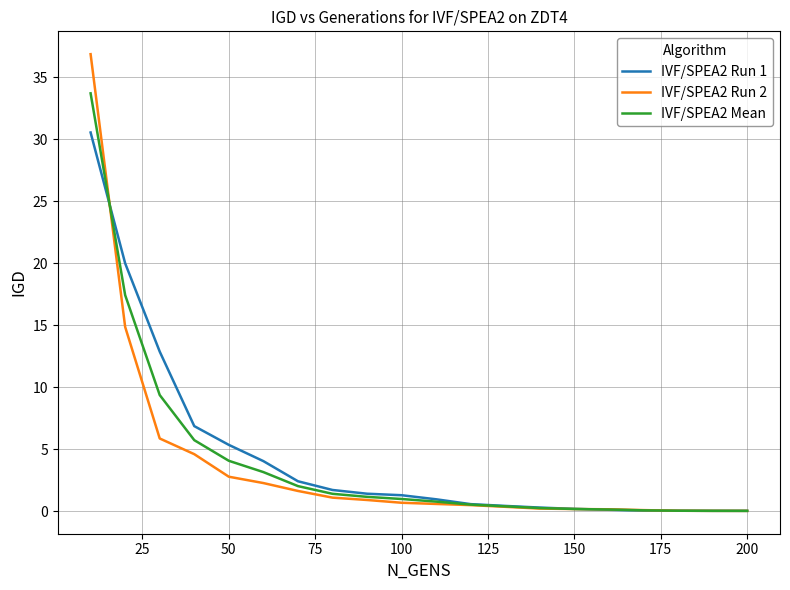

Rank the series by their maximum value, from highest to lowest.

IVF/SPEA2 Run 2, IVF/SPEA2 Mean, IVF/SPEA2 Run 1